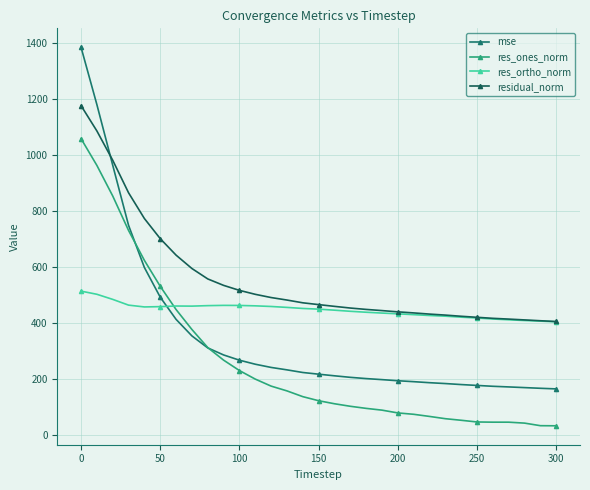

What is the difference between the maximum and minimum values in the res_ortho_norm series?

109.9